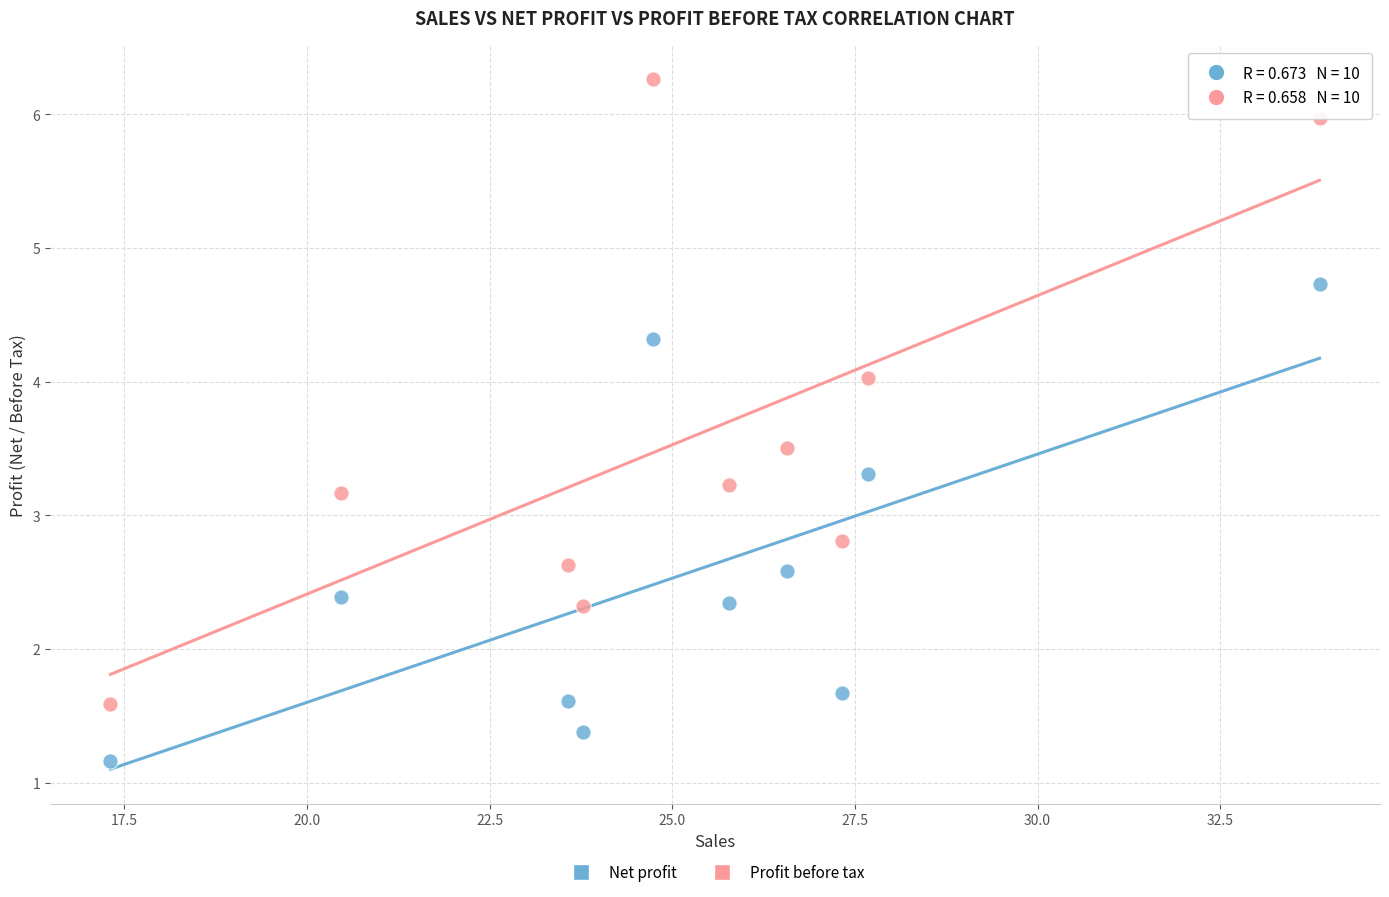

Across all data points, what is the range of X values (max minus min)?

16.6